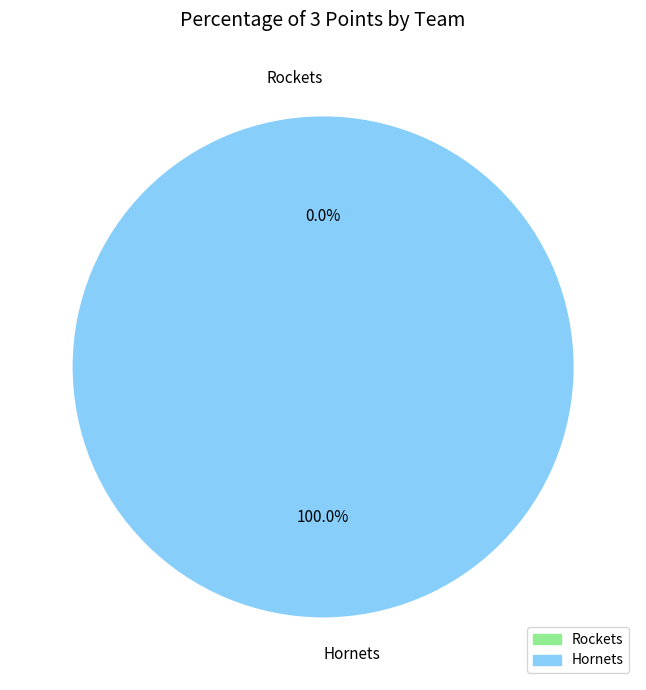

Is it true that Hornets is 100% of the pie?

True